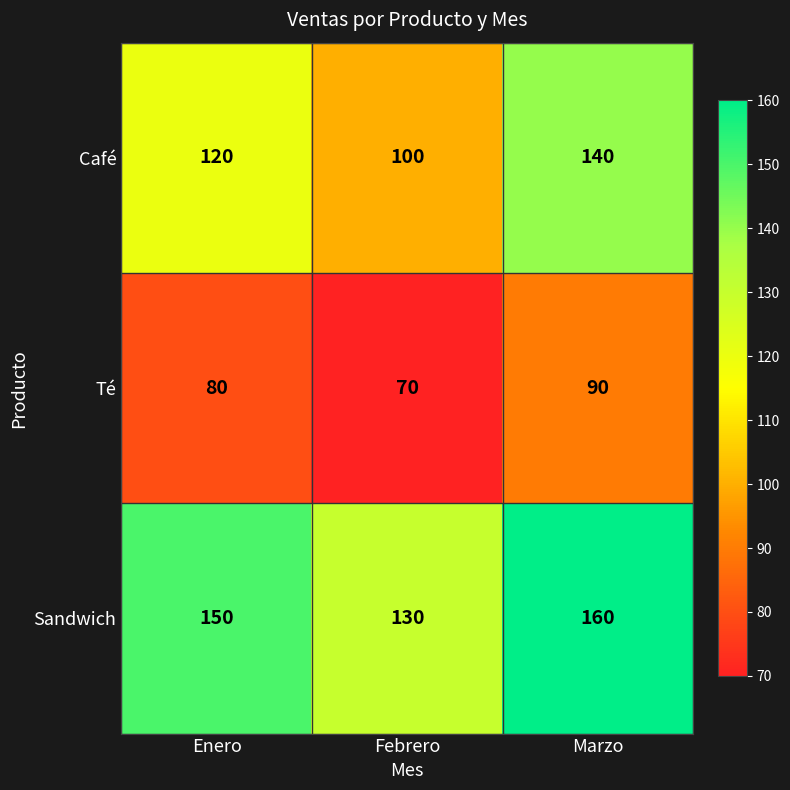

Rank the series at Enero from highest to lowest value.

Sandwich, Café, Té